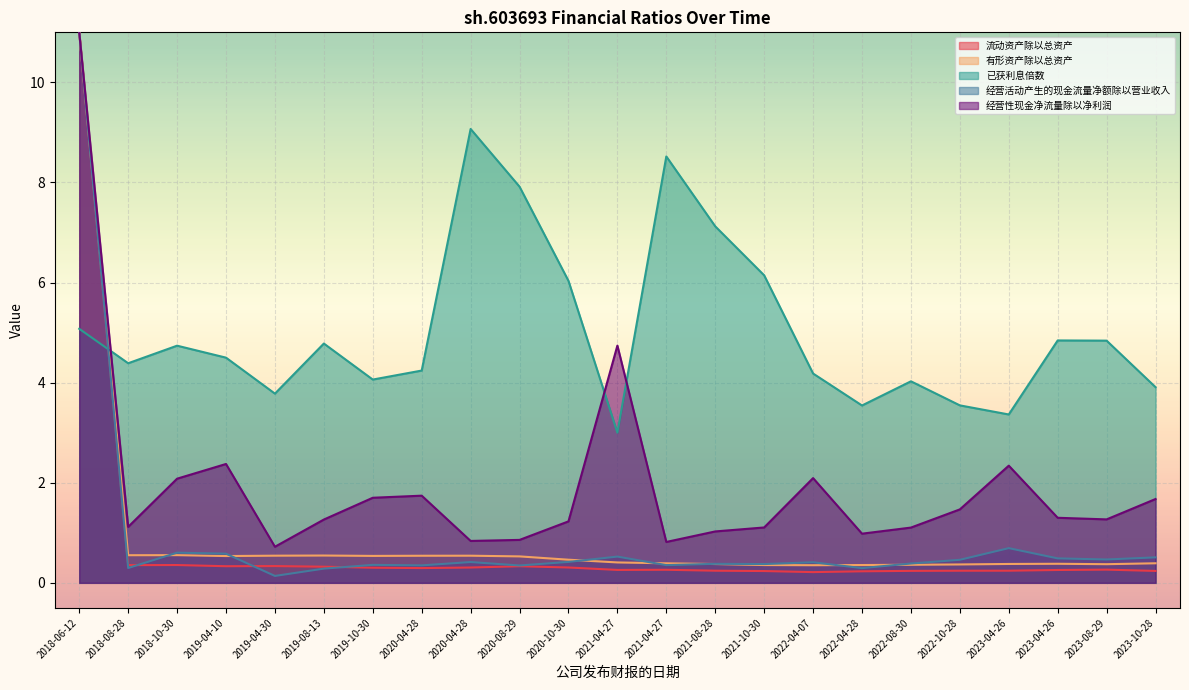

How many lines are shown in the chart?

5